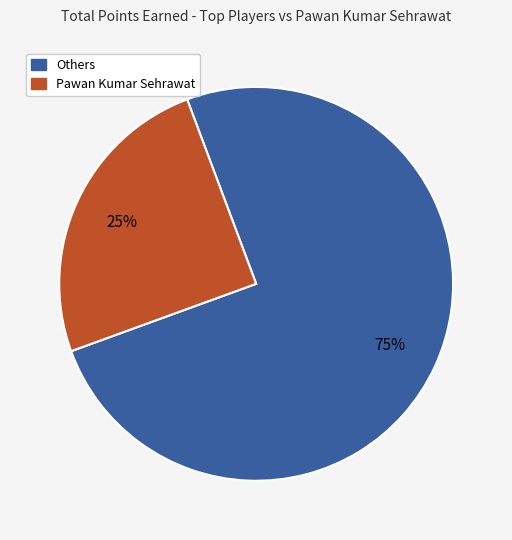

Rank the categories by value from lowest to highest.

Pawan Kumar Sehrawat, Others